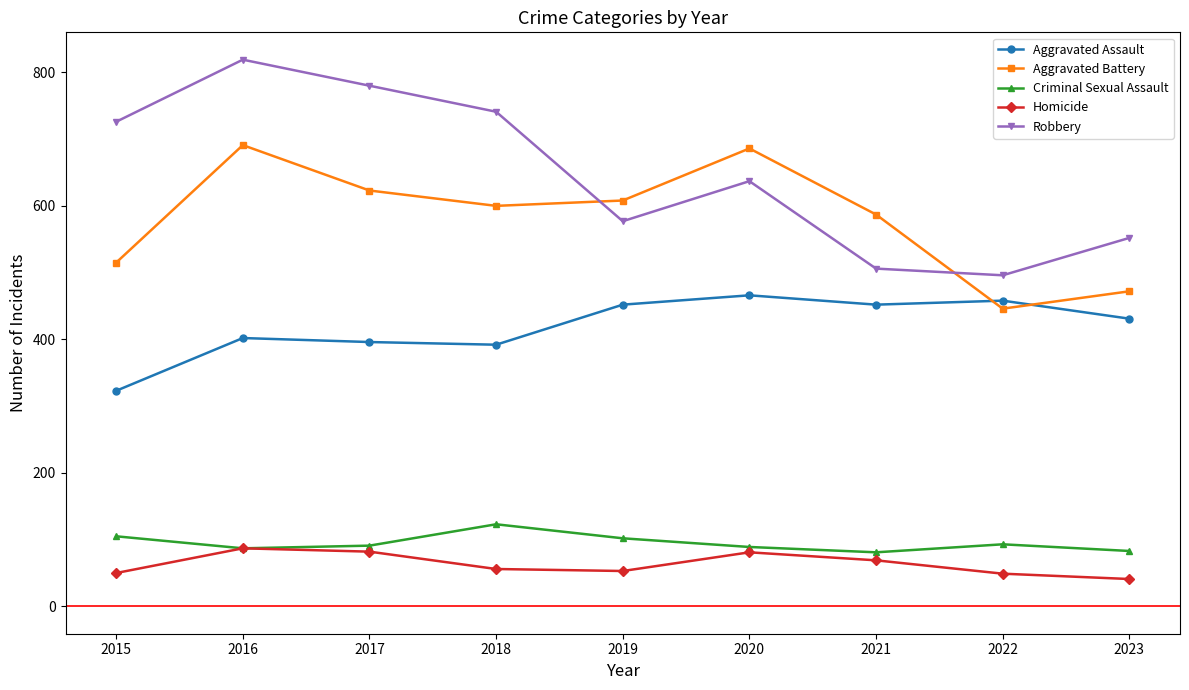

At how many categories does at least one series exceed 702?

4